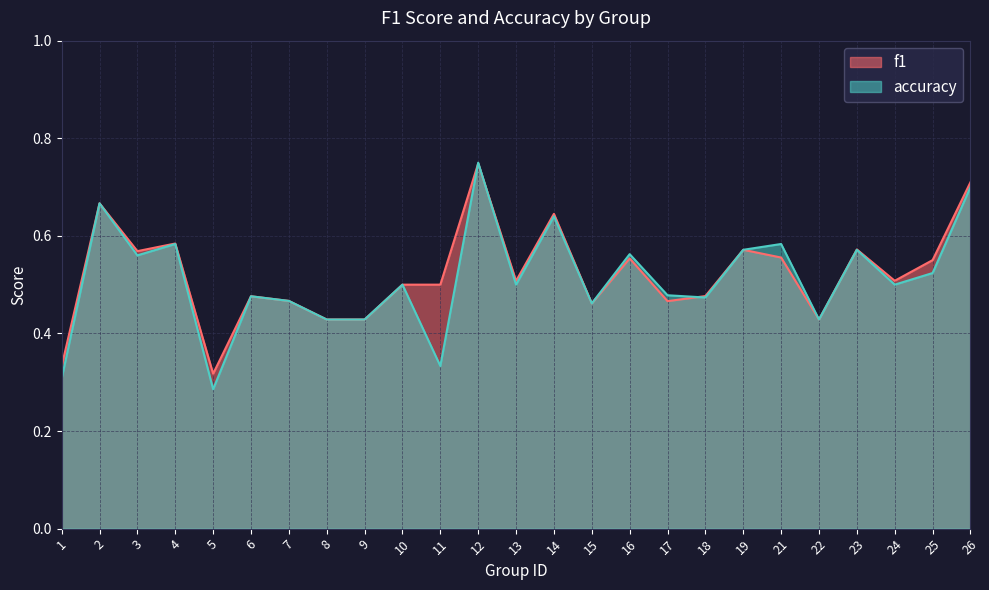

True or false: accuracy and f1 intersect in this chart.

True